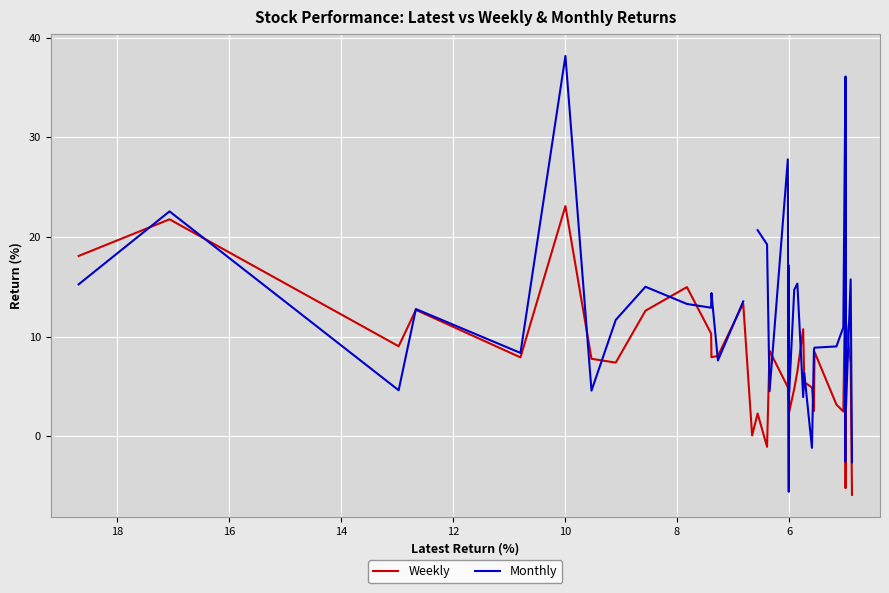

How many times do Weekly and Monthly cross each other?

21